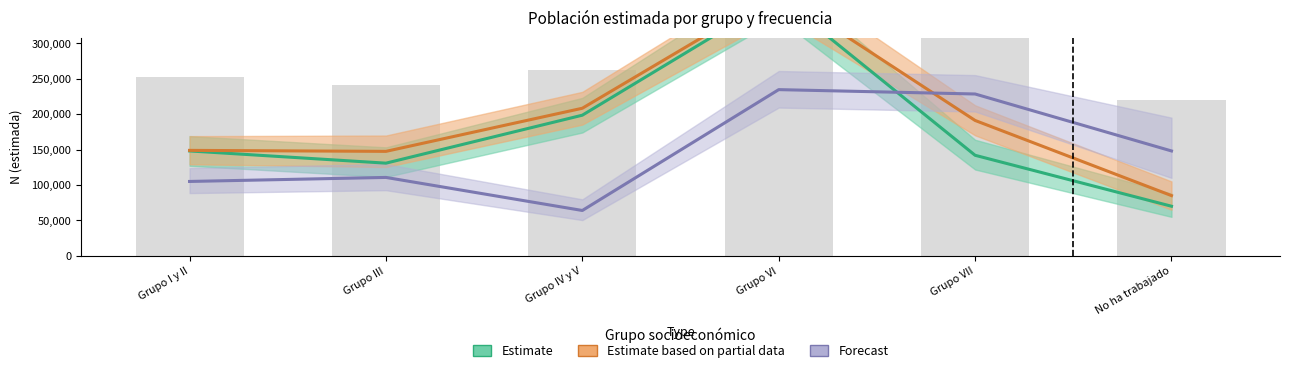

Is the value of Estimate at Grupo III greater than the value of Forecast at Grupo III?

Yes